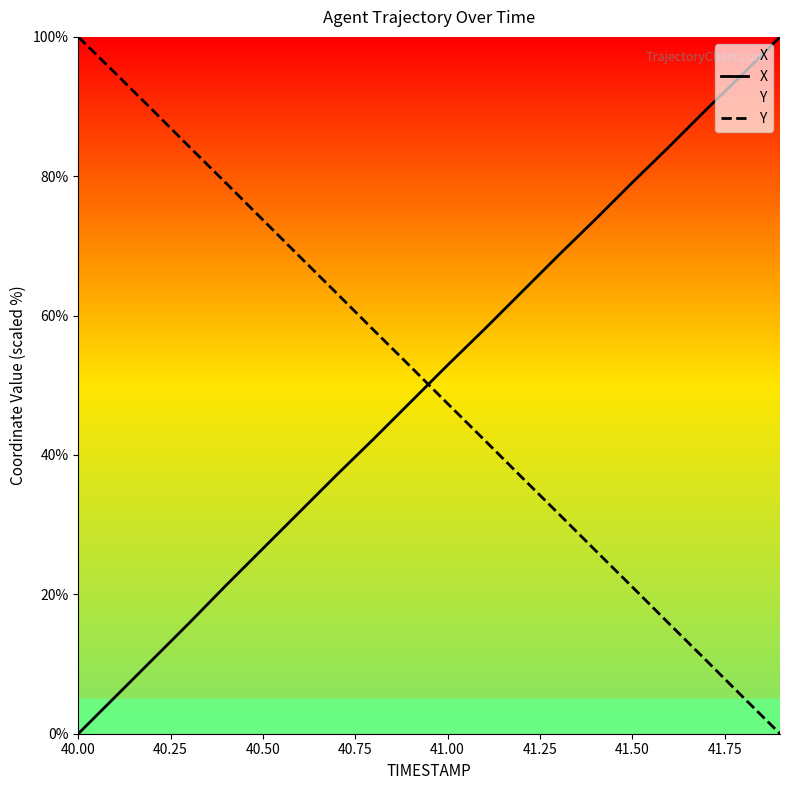

What is the difference between the Y values at 41.50 and 41.00?

26.3